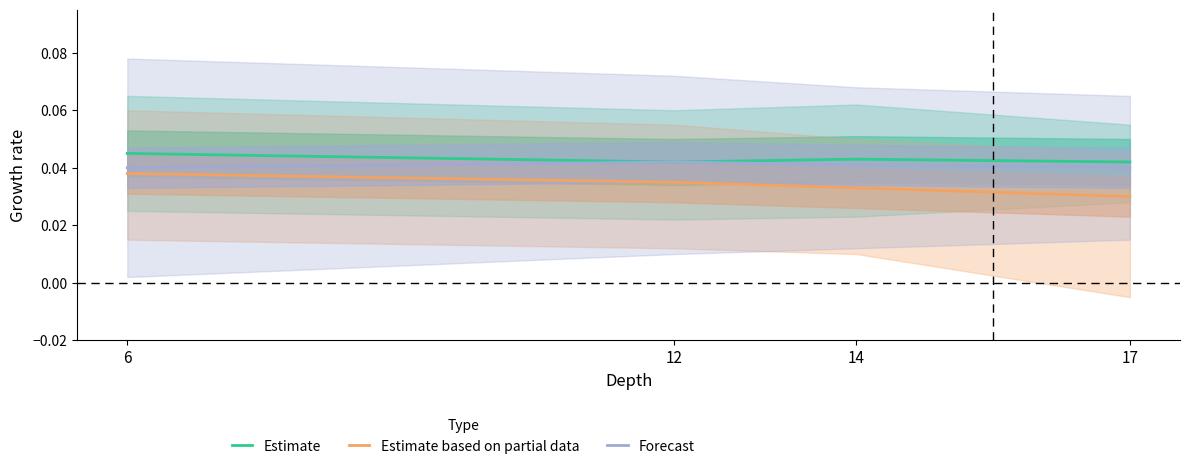

Rank the series at 14 from highest to lowest value.

Estimate, Forecast, Estimate based on partial data